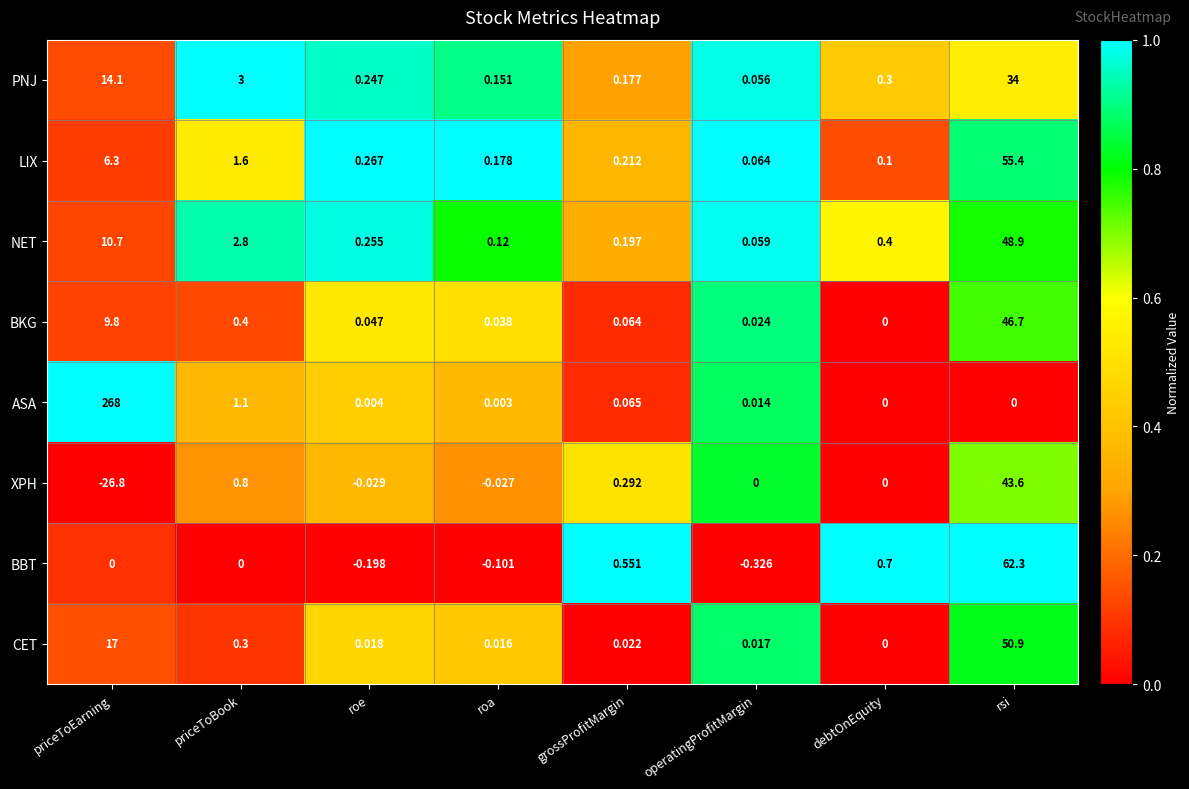

How many categories are shown in the chart?

8